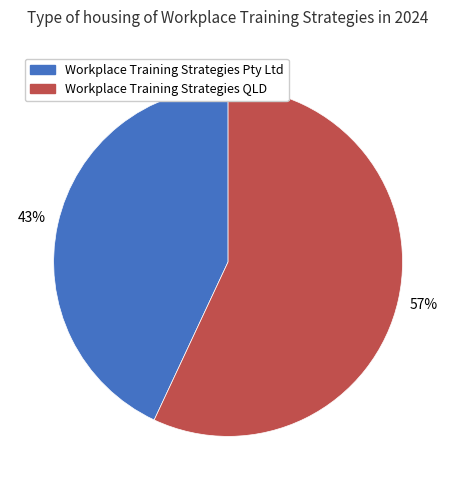

Between Workplace Training Strategies QLD and Workplace Training Strategies Pty Ltd, which is larger?

Workplace Training Strategies QLD